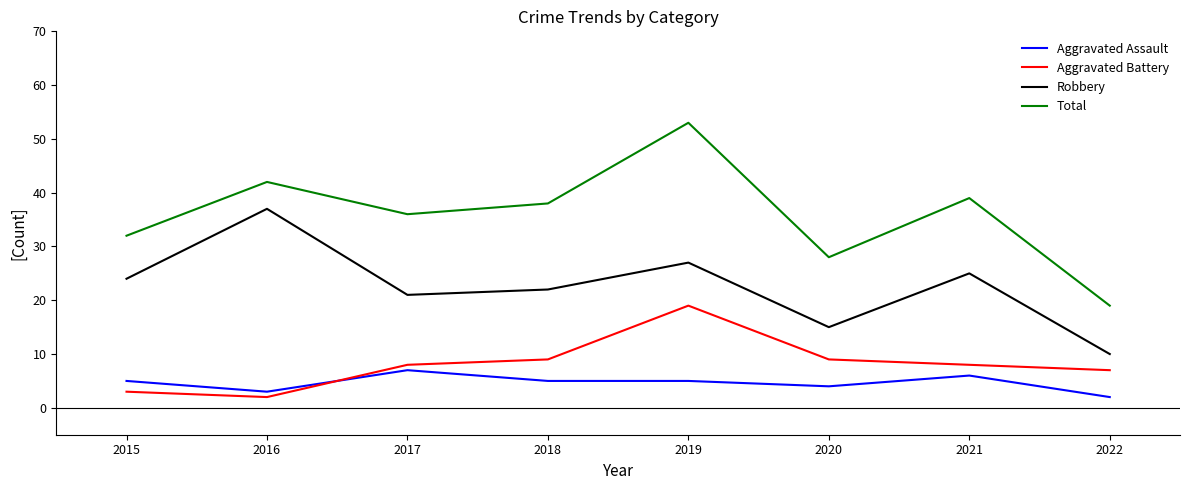

The Robbery series shows 22 at 2020. True or false?

False